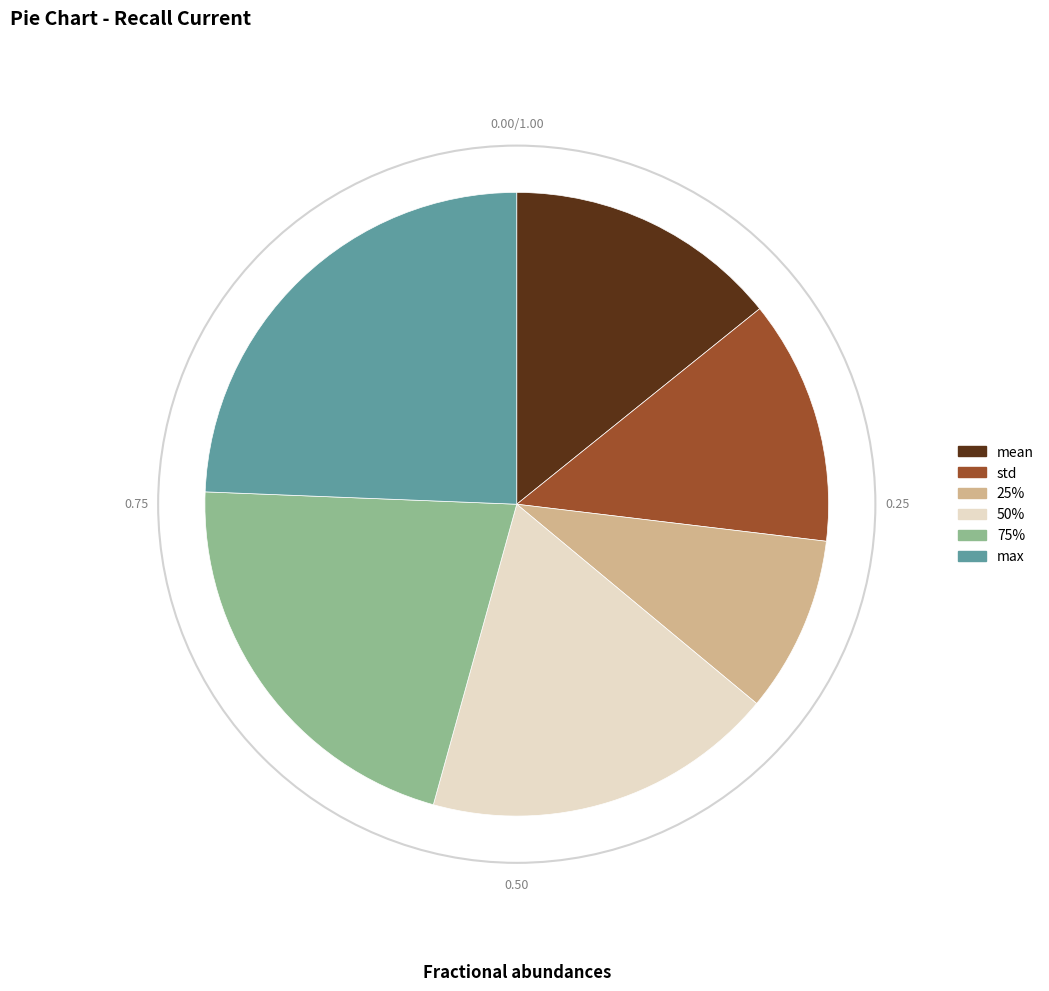

Rank the categories by value from highest to lowest.

max, 75%, 50%, mean, std, 25%